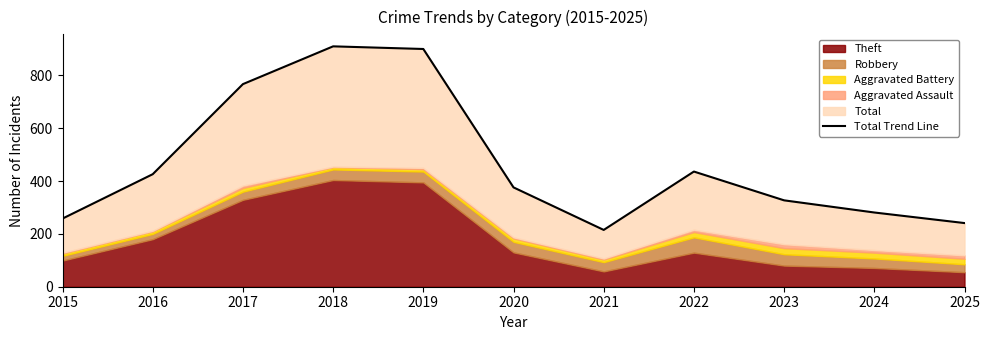

What is the difference between the second highest and minimum values?

685